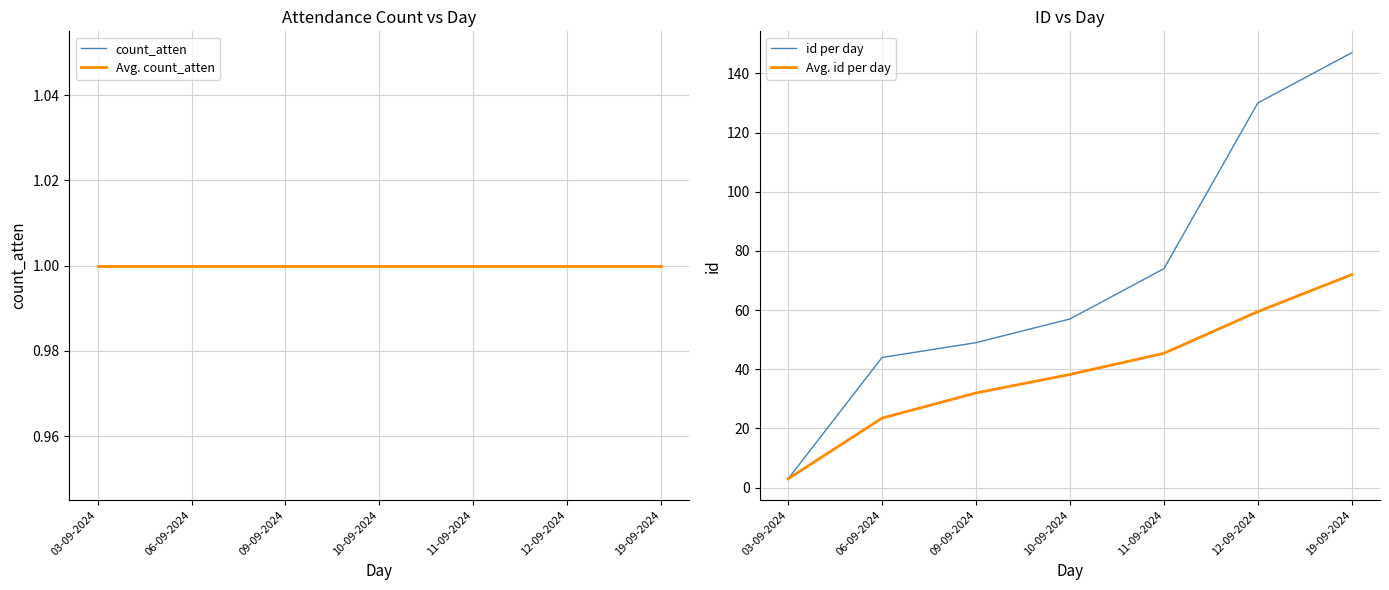

Reading right to left, list all the values displayed in this chart.

count_atten: 19-09-2024=1.0	12-09-2024=1.0	11-09-2024=1.0	10-09-2024=1.0	09-09-2024=1.0	06-09-2024=1.0	03-09-2024=1.0
Avg. count_atten: 19-09-2024=1.0	12-09-2024=1.0	11-09-2024=1.0	10-09-2024=1.0	09-09-2024=1.0	06-09-2024=1.0	03-09-2024=1.0
id per day: 19-09-2024=147.0	12-09-2024=130.0	11-09-2024=74.0	10-09-2024=57.0	09-09-2024=49.0	06-09-2024=44.0	03-09-2024=3.0
Avg. id per day: 19-09-2024=72.0	12-09-2024=59.5	11-09-2024=45.4	10-09-2024=38.2	09-09-2024=32.0	06-09-2024=23.5	03-09-2024=3.0